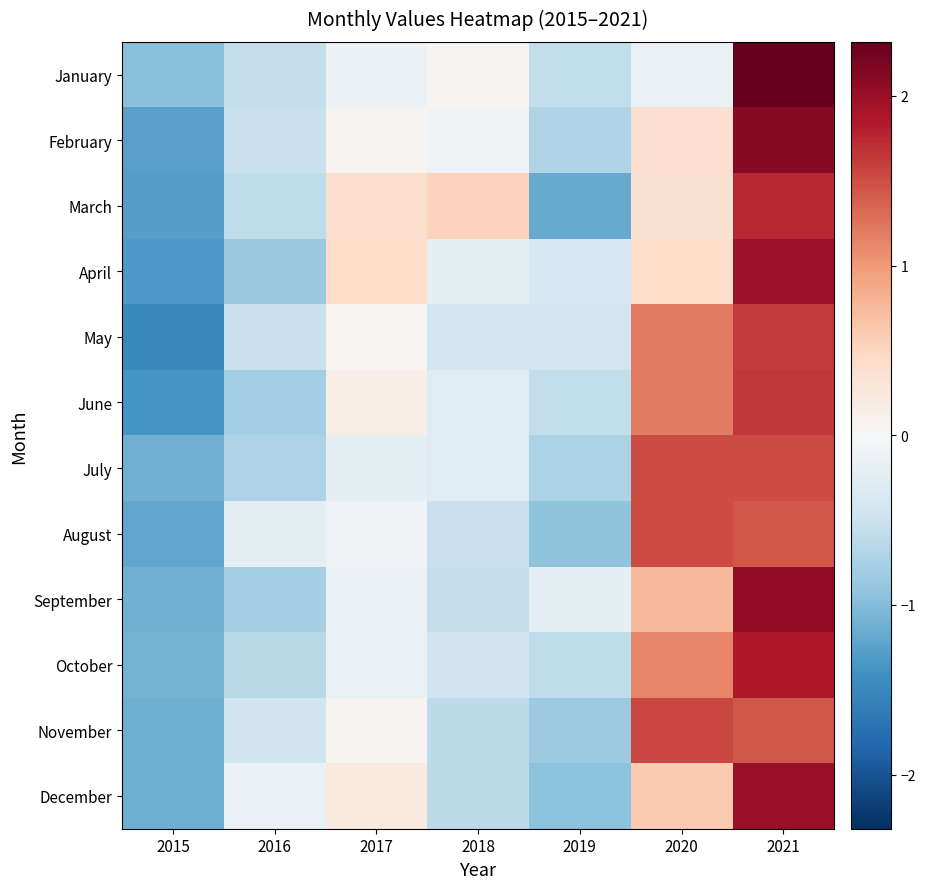

Which has a higher value, 2019 or 2020?

2020